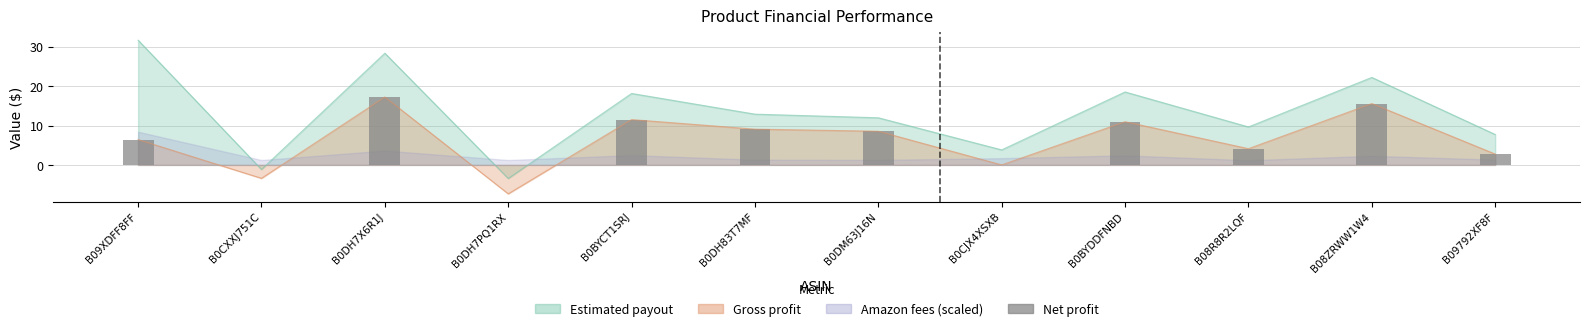

The value at B0DH83T7MF is 13.5. True or false?

False